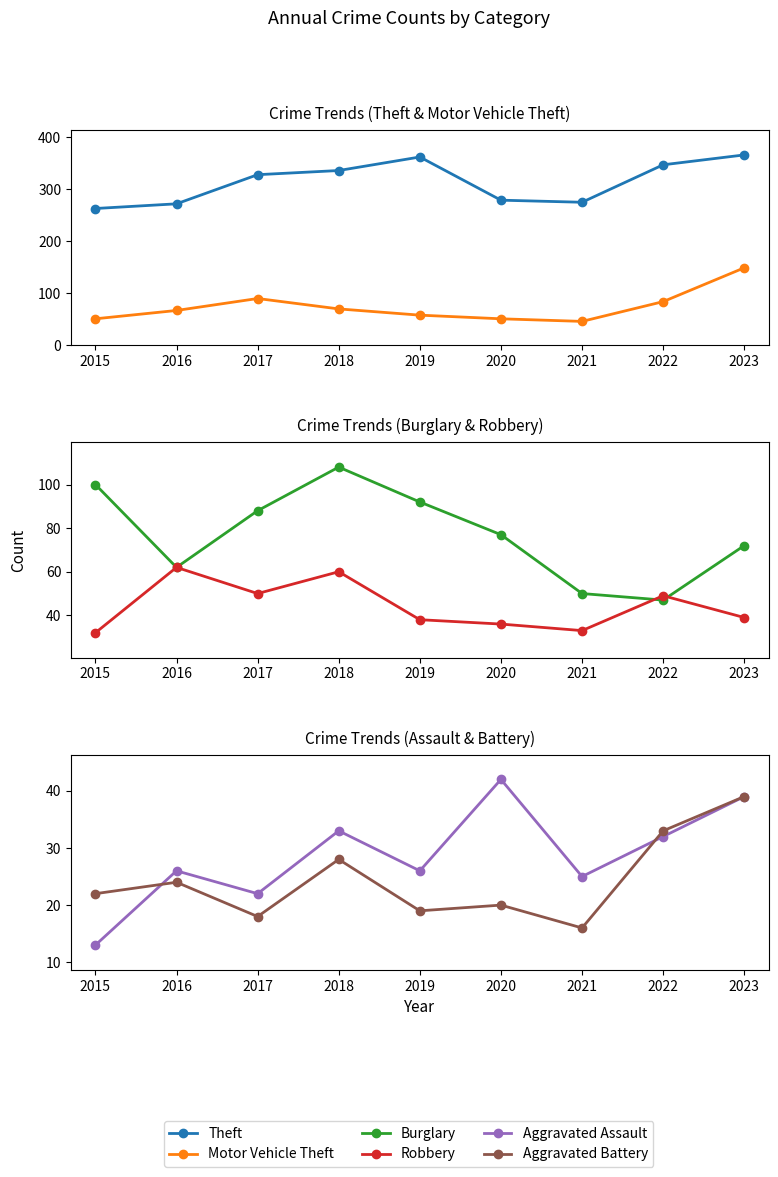

At how many categories does at least one series exceed 345?

3